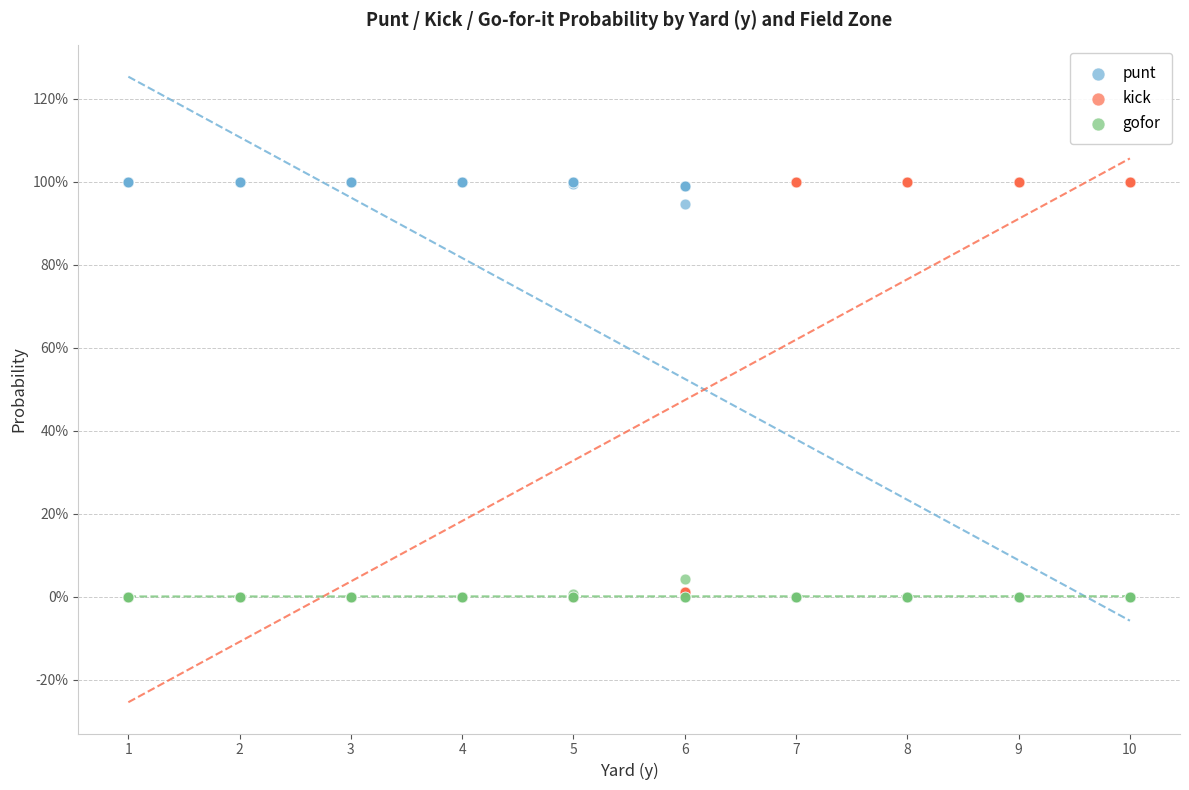

What are all the series names shown in the legend?

punt, kick, gofor